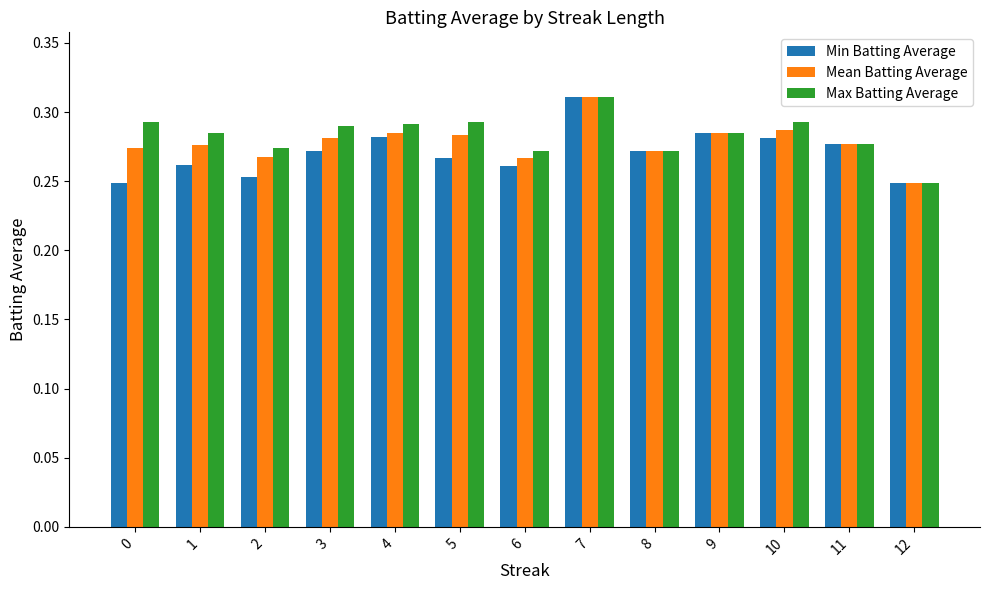

Is the value of Min Batting Average at 2 greater than the value of Mean Batting Average at 5?

No